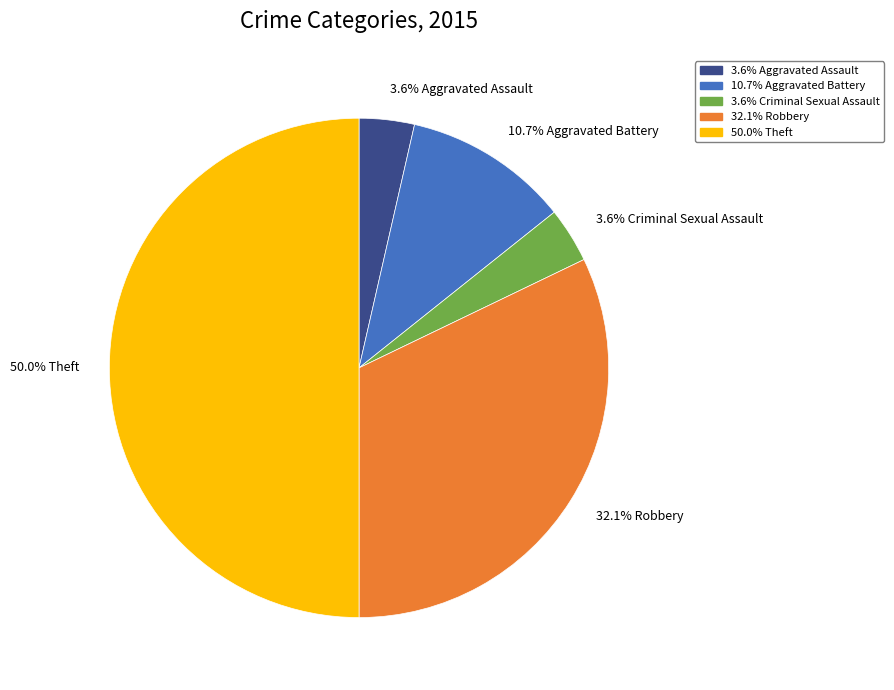

How many slices are in this pie chart?

5